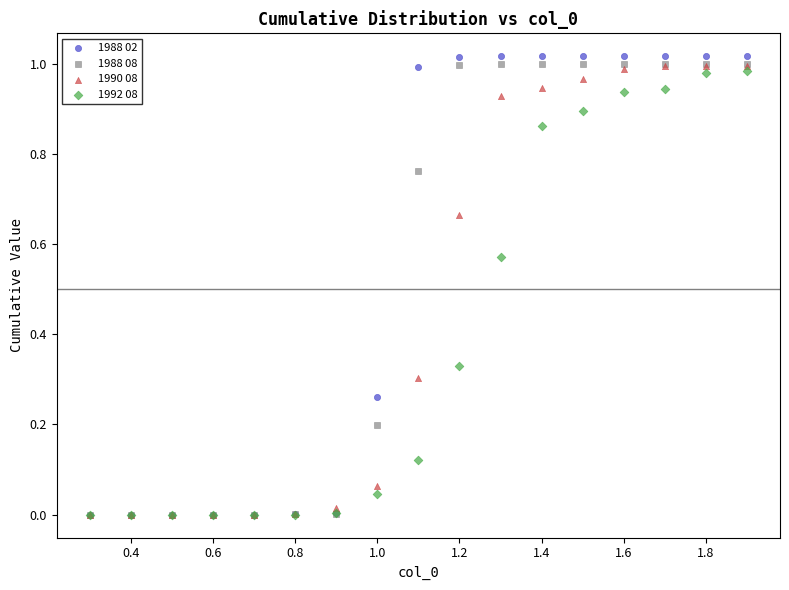

What are all the series names shown in the legend?

1988 02, 1988 08, 1990 08, 1992 08